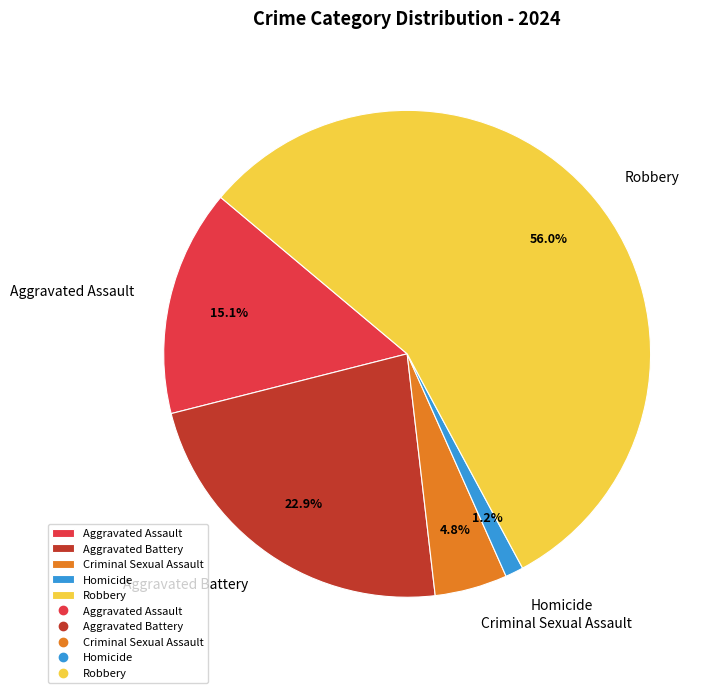

To the nearest percent, what portion does Aggravated Assault represent?

15%